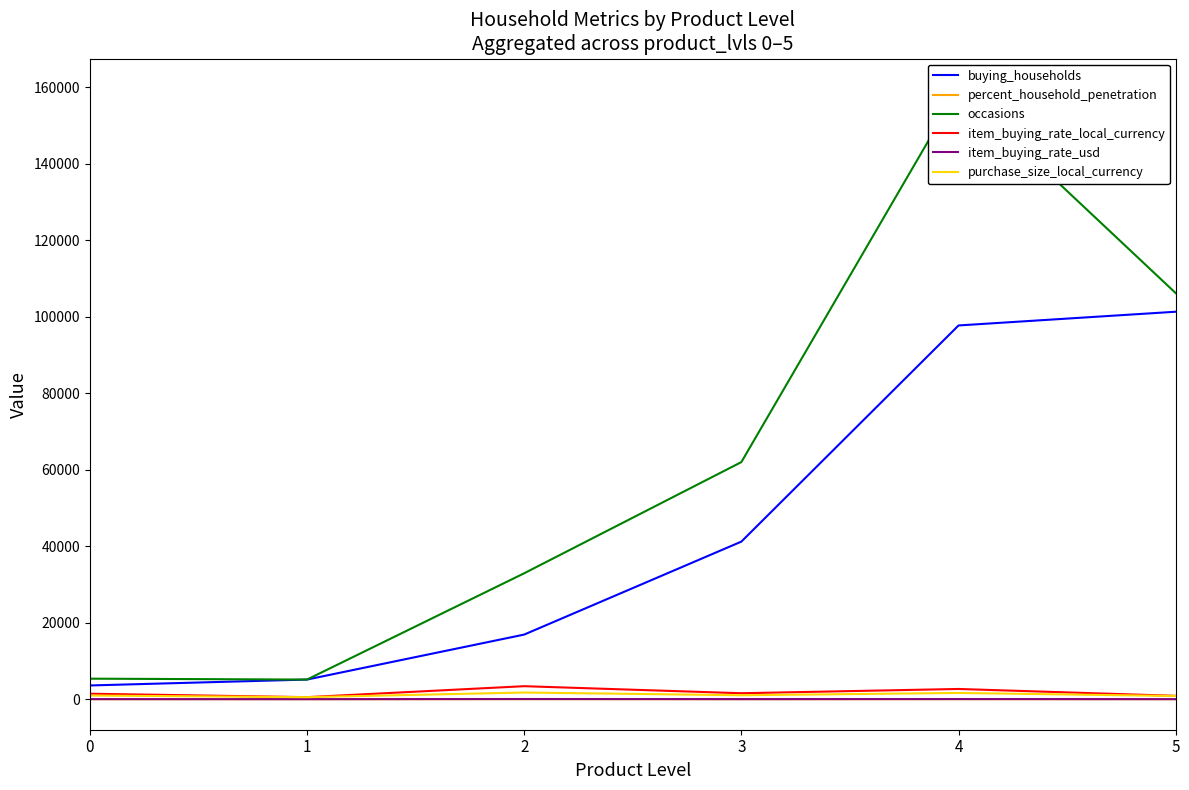

True or false: item_buying_rate_usd and purchase_size_local_currency intersect in this chart.

False